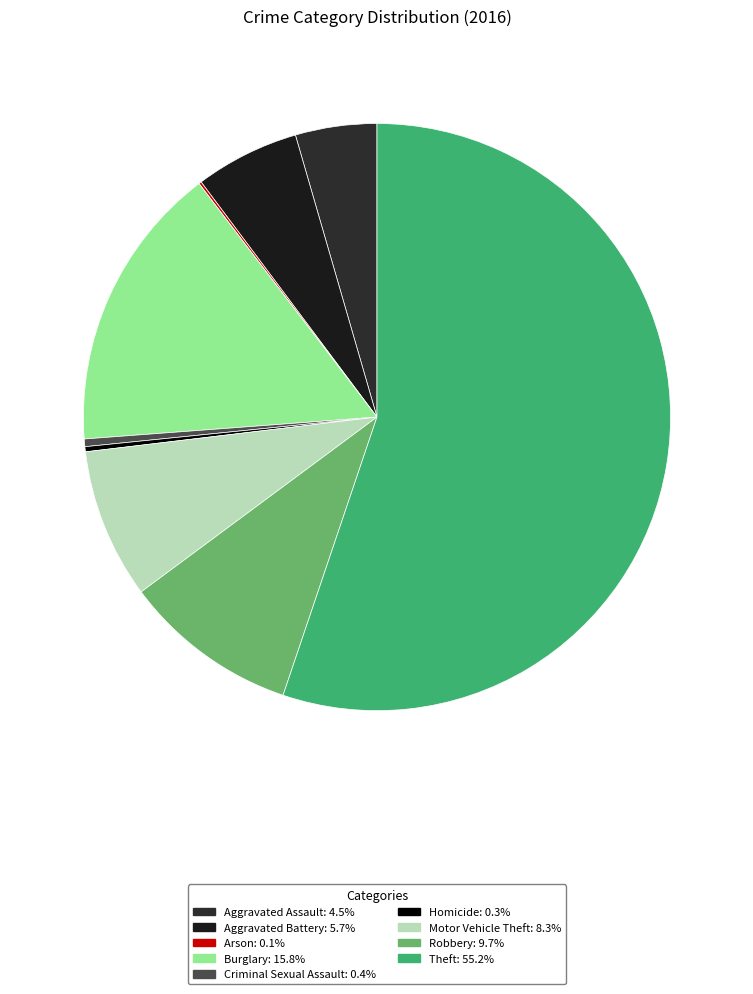

How many slices are in this pie chart?

9